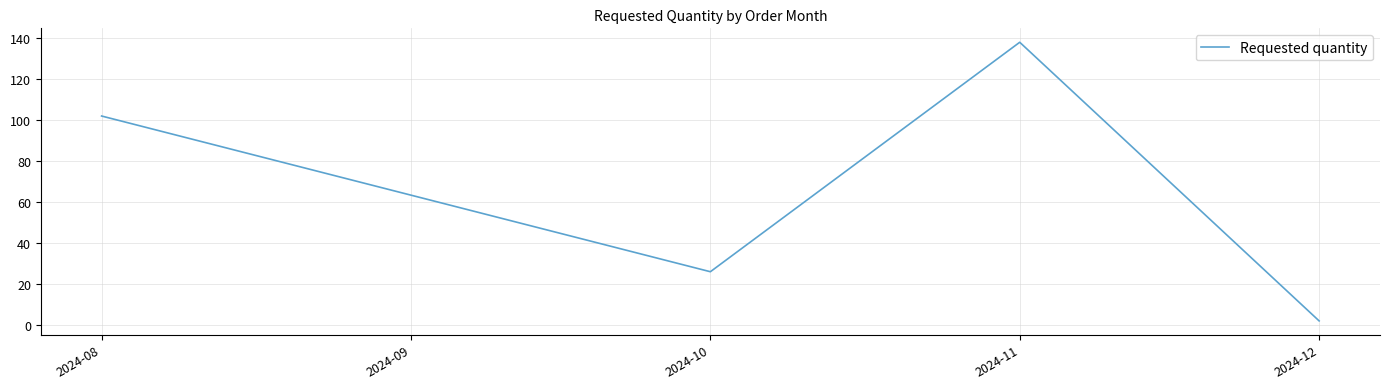

Which label corresponds to the smallest value in the chart?

2024-12